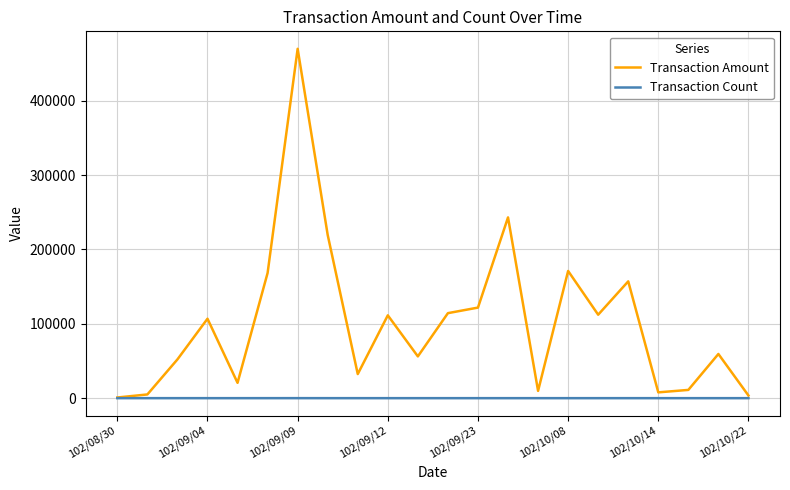

Which series has the largest range (max minus min)?

Transaction Amount